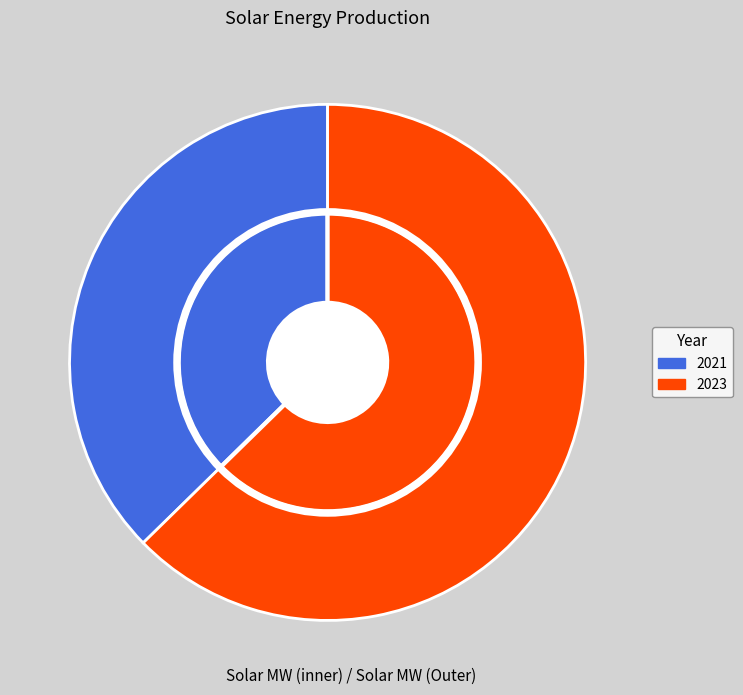

Between 2021 and 2023, which is larger?

2023